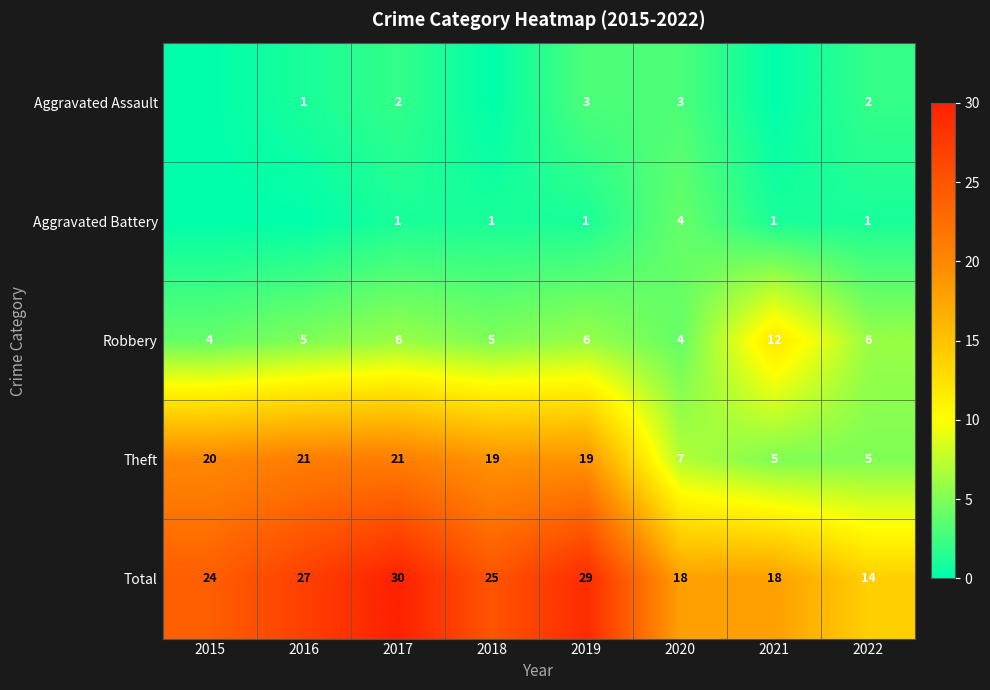

How many distinct data groups are displayed?

5